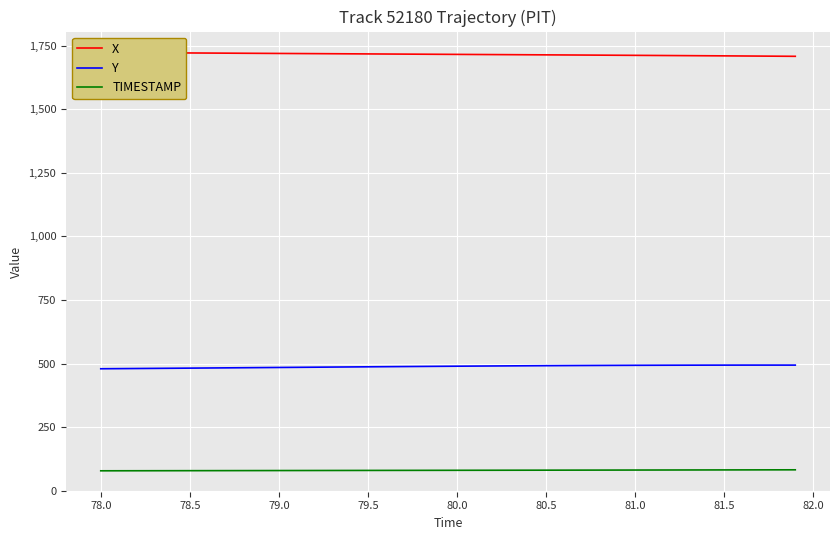

Is it true that Y equals 181.4 at 81.0?

False